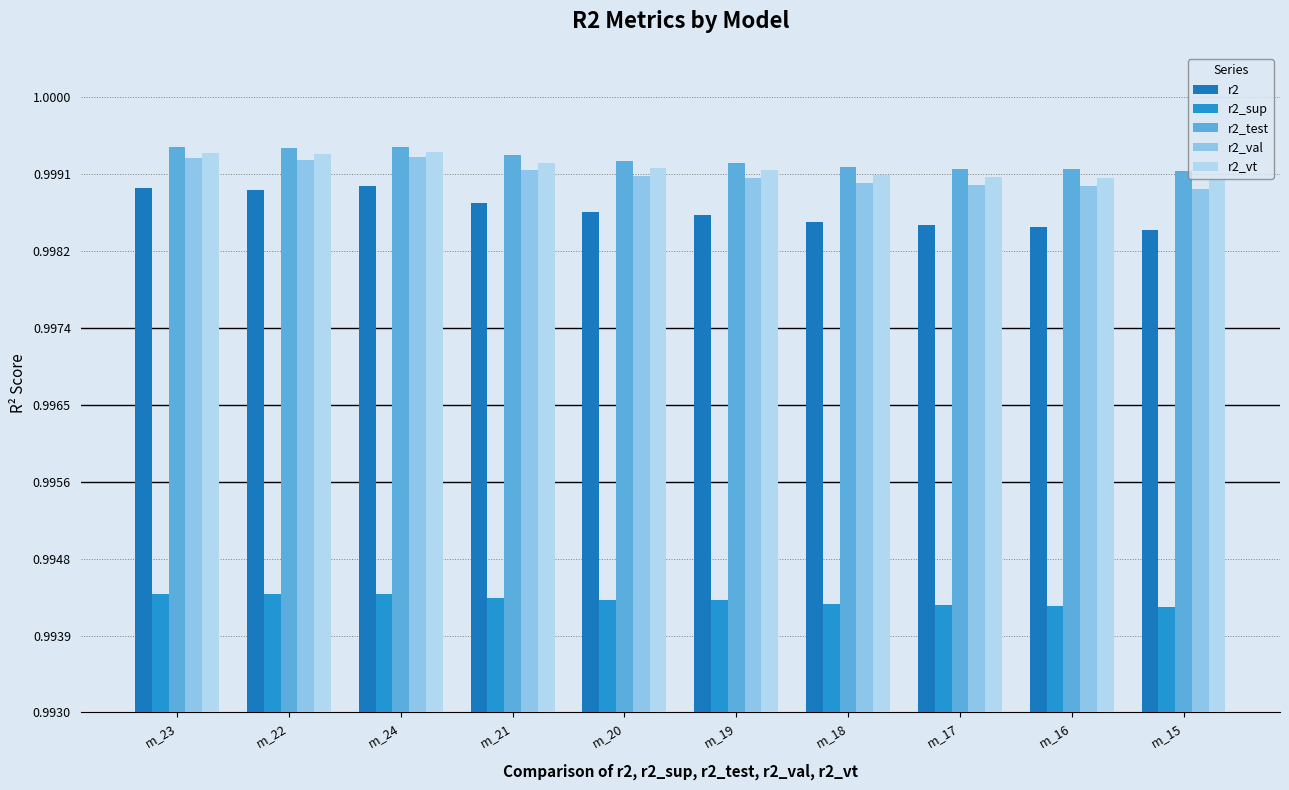

Reading left to right, transcribe all the data shown in this chart.

r2: 1.0	1.0	1.0	1.0	1.0	1.0	1.0	1.0	1.0	1.0
r2_sup: 1.0	1.0	1.0	1.0	1.0	1.0	1.0	1.0	1.0	1.0
r2_test: 1.0	1.0	1.0	1.0	1.0	1.0	1.0	1.0	1.0	1.0
r2_val: 1.0	1.0	1.0	1.0	1.0	1.0	1.0	1.0	1.0	1.0
r2_vt: 1.0	1.0	1.0	1.0	1.0	1.0	1.0	1.0	1.0	1.0